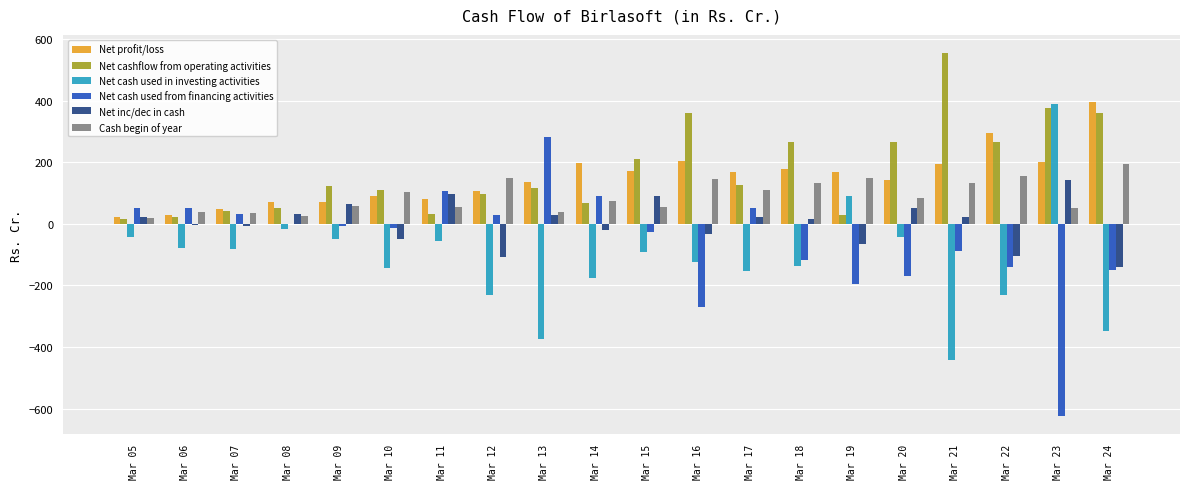

What is the total value across all series at Mar 18?

337.8